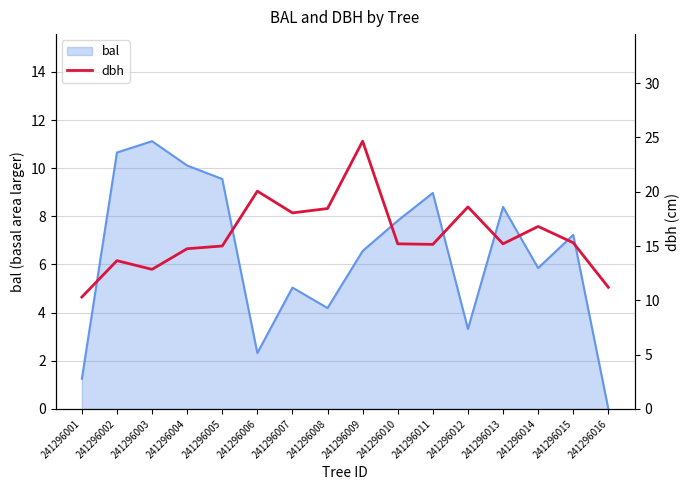

List the labels in order of bal value, smallest first.

241296016, 241296001, 241296006, 241296012, 241296008, 241296007, 241296014, 241296009, 241296015, 241296010, 241296013, 241296011, 241296005, 241296004, 241296002, 241296003